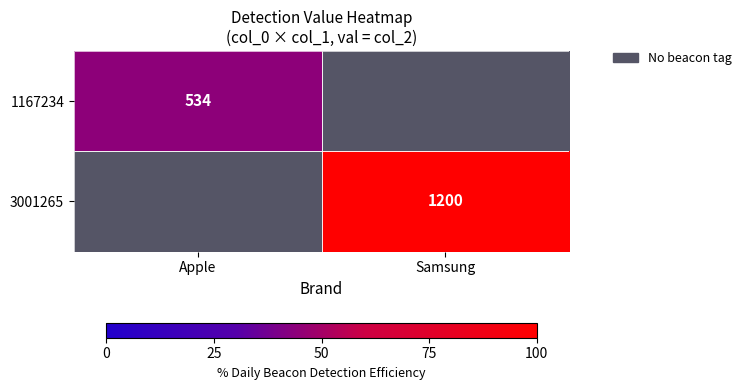

The 1167234 series shows 534 at Apple. True or false?

True